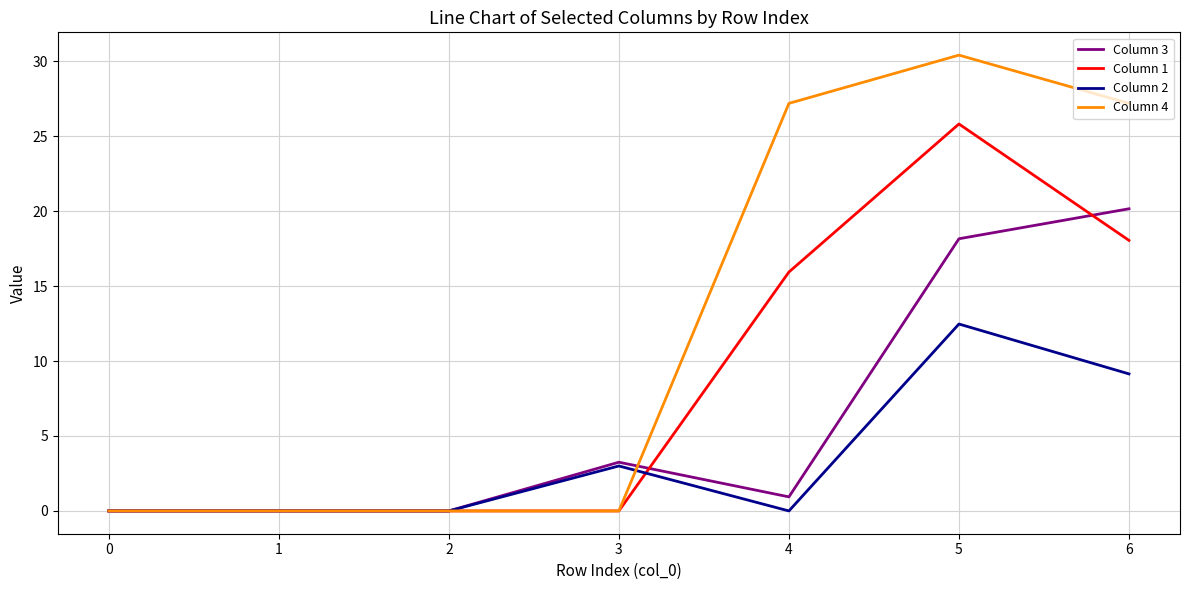

Between 0 and 3, which series saw the biggest shift?

Column 3